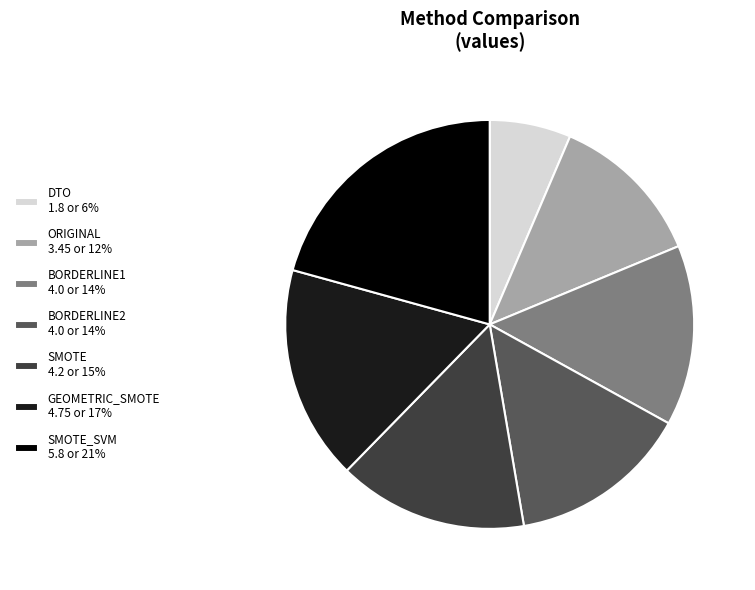

How many slices are in this pie chart?

7